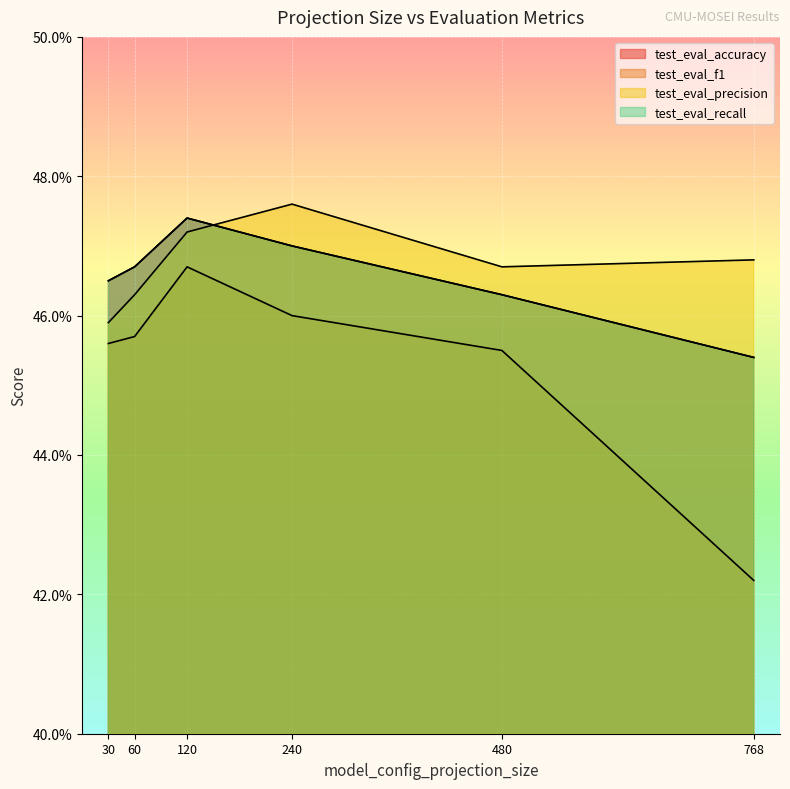

Does the chart display data point markers on the line(s)?

No